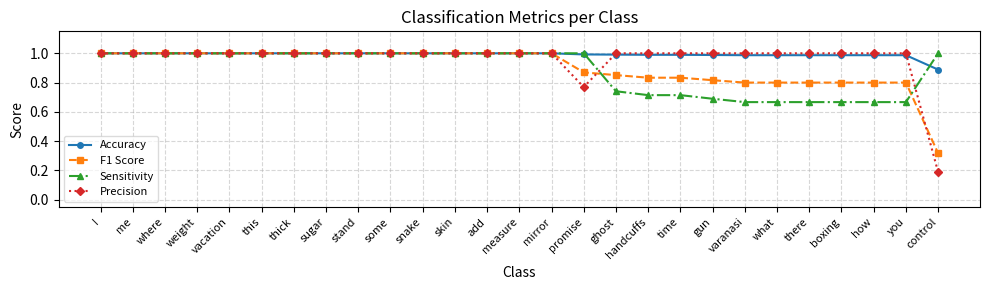

What is the label of the 21st point from the right?

thick